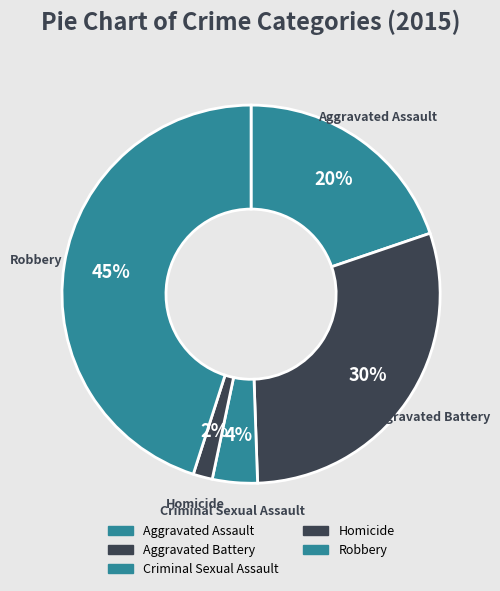

The Criminal Sexual Assault slice represents 13% of the pie. True or false?

False